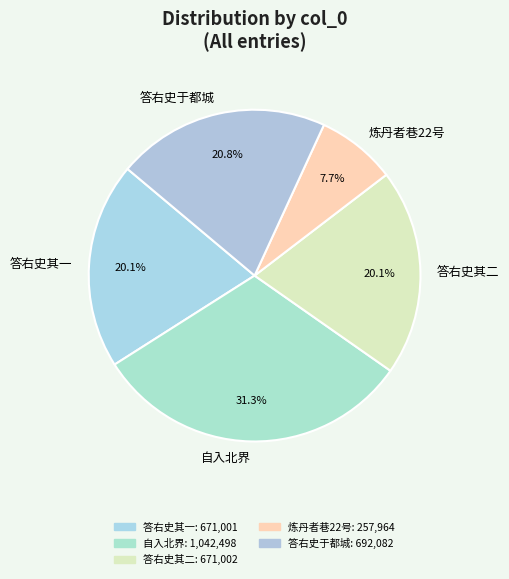

Count the number of slices in the pie.

5